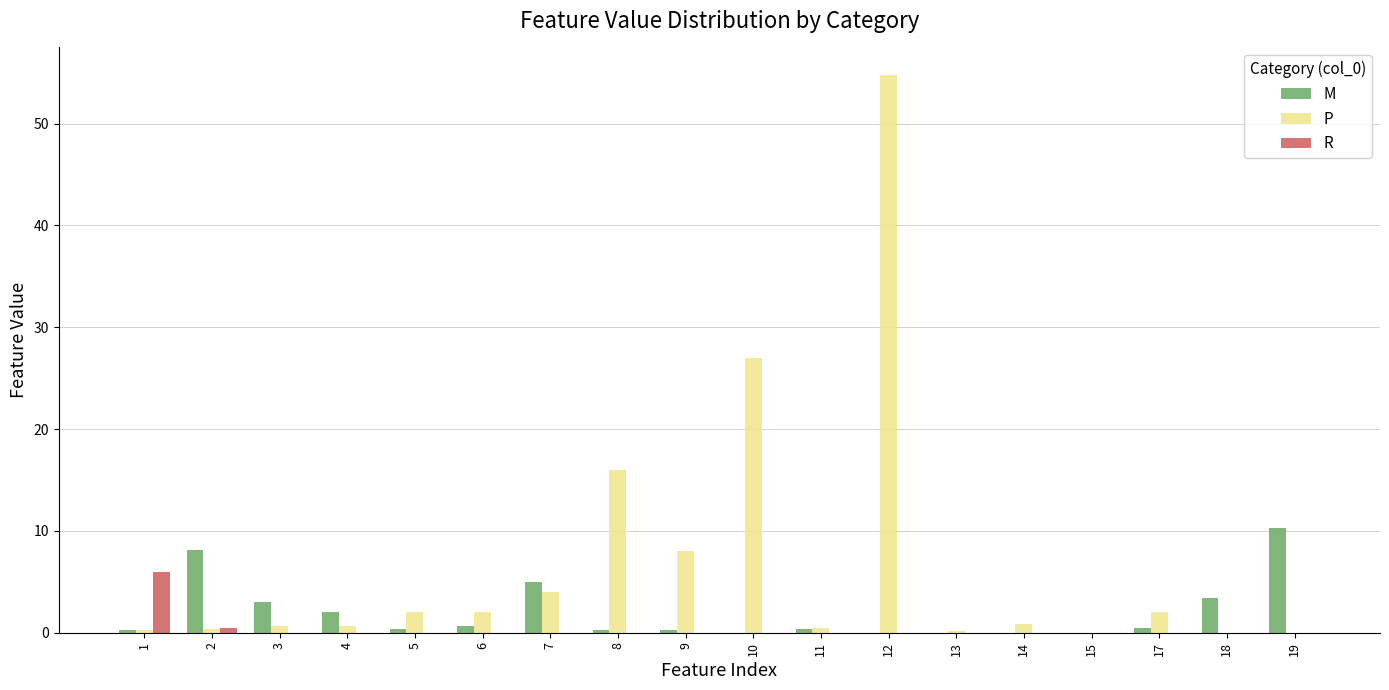

What is the greatest value displayed?

54.8